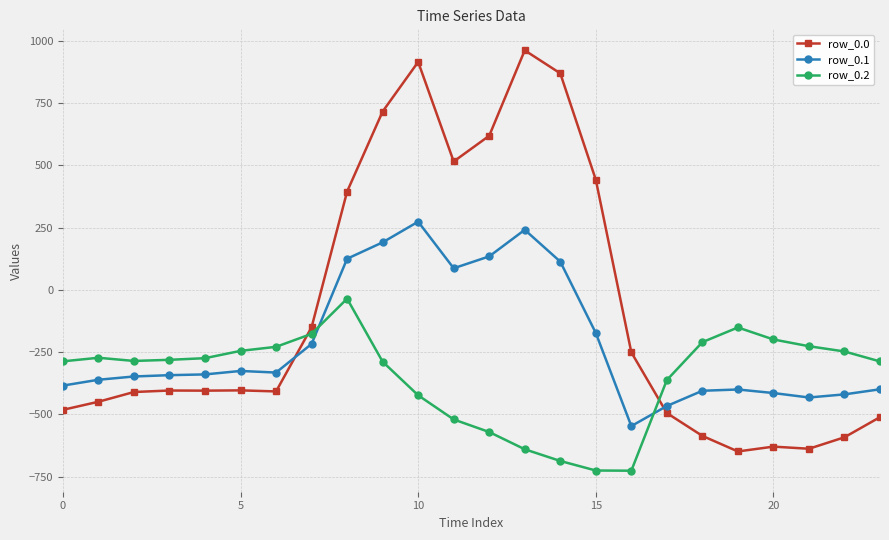

At how many categories does at least one series exceed 955?

1